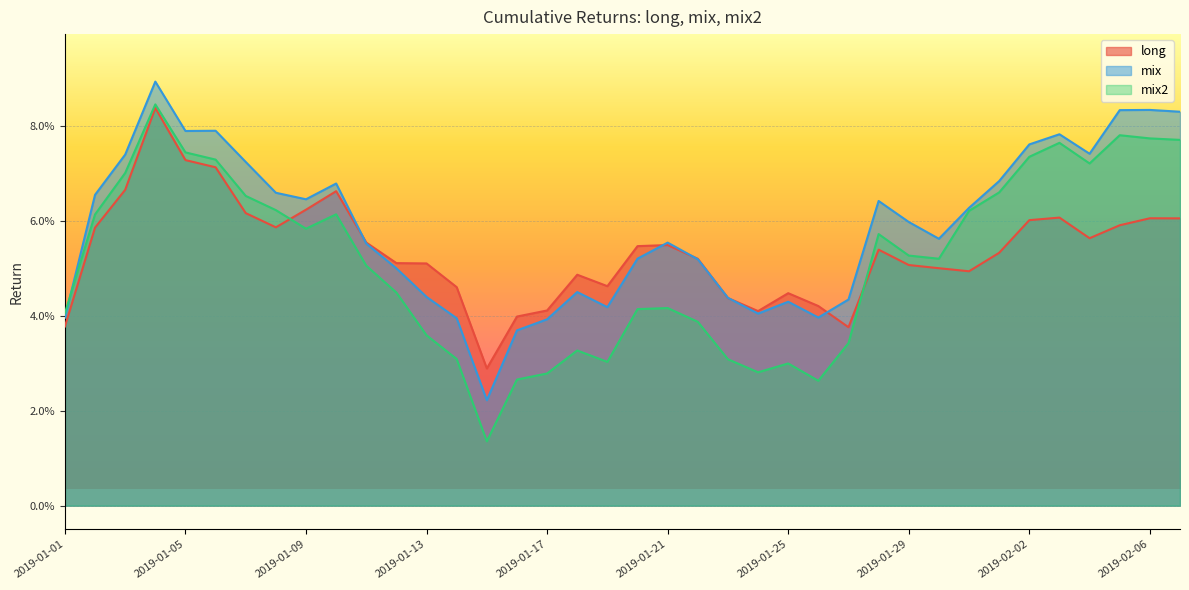

Which category has the highest value in the mix2 series?

2019-01-04